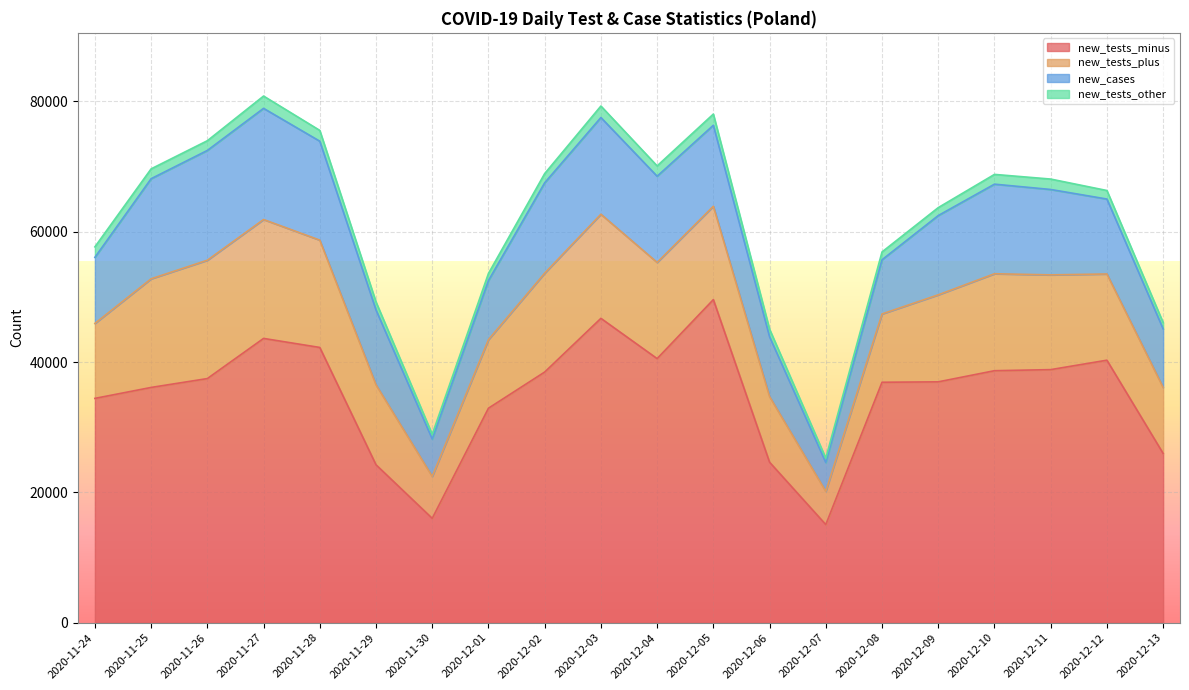

What is the sum of all new_tests_other values?

27312